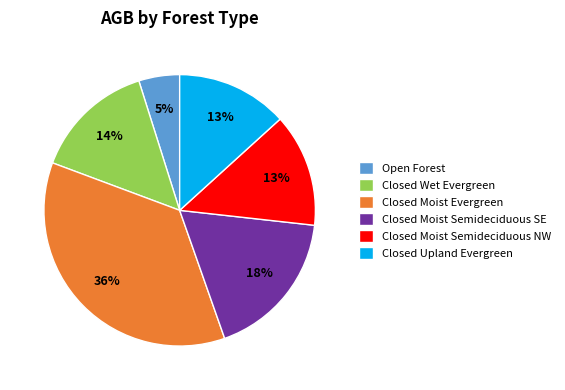

Does Closed Moist Semideciduous NW represent more than half of the total?

No